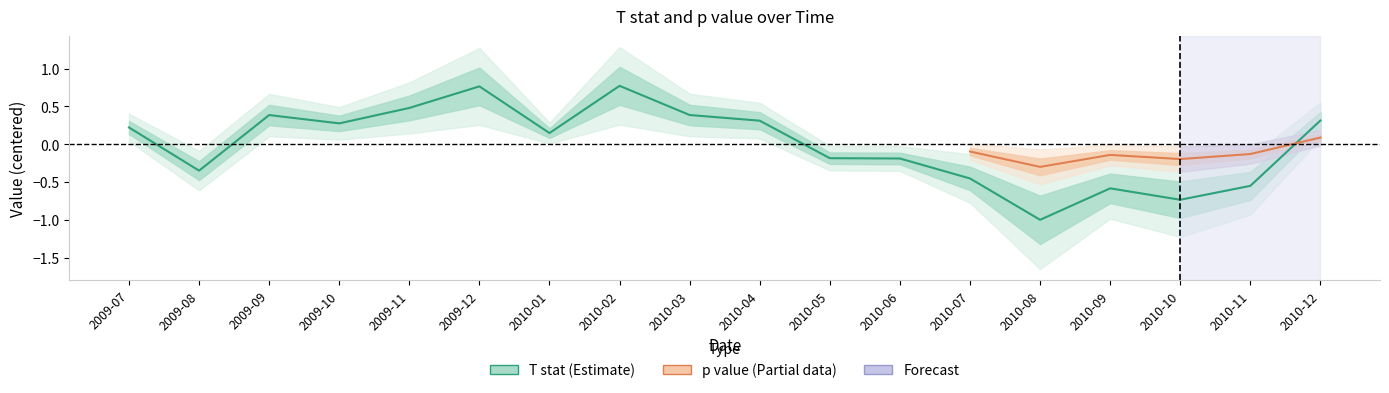

How many positive values are there?

10